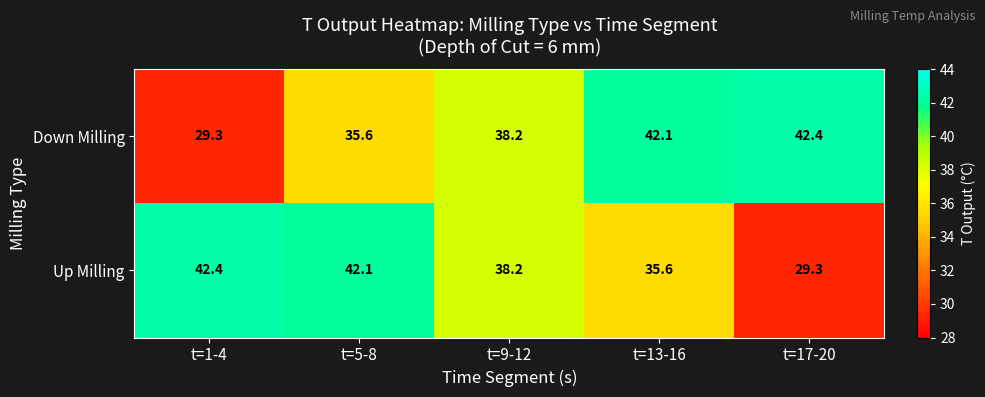

Is it true that Up Milling equals 35.6 at t=13-16?

True